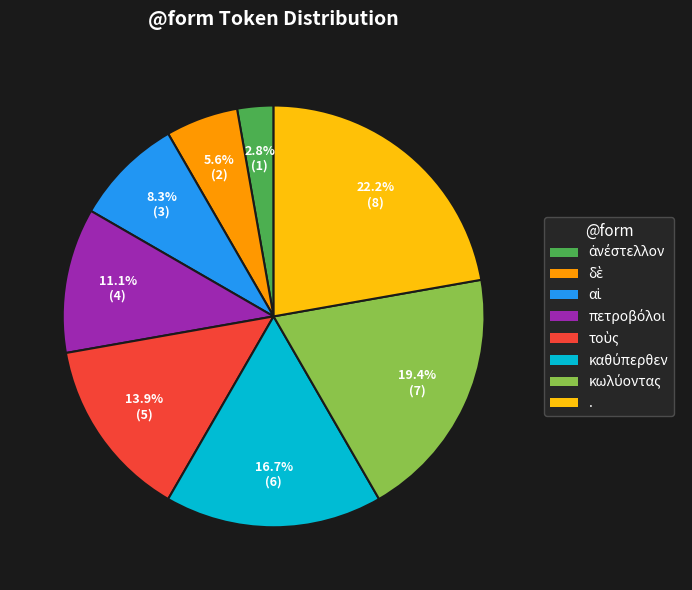

Is there any slice that represents more than half of the pie?

No